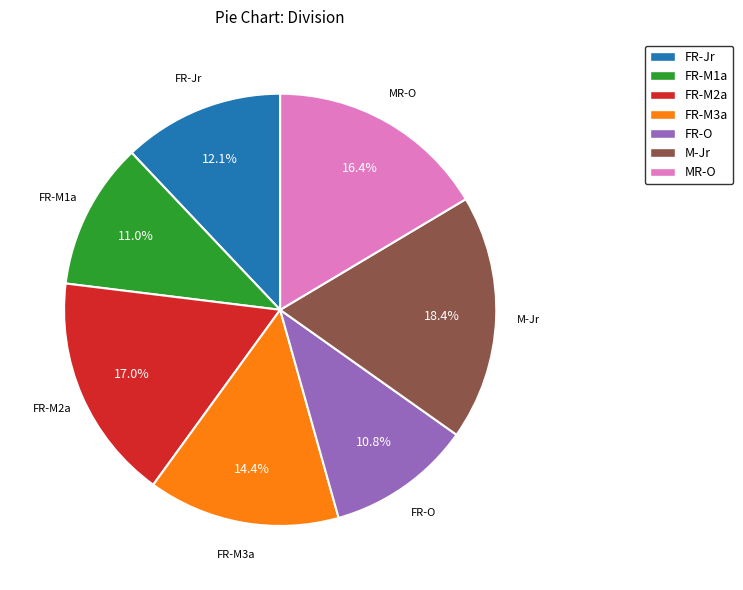

Is FR-M2a the majority of the pie?

No